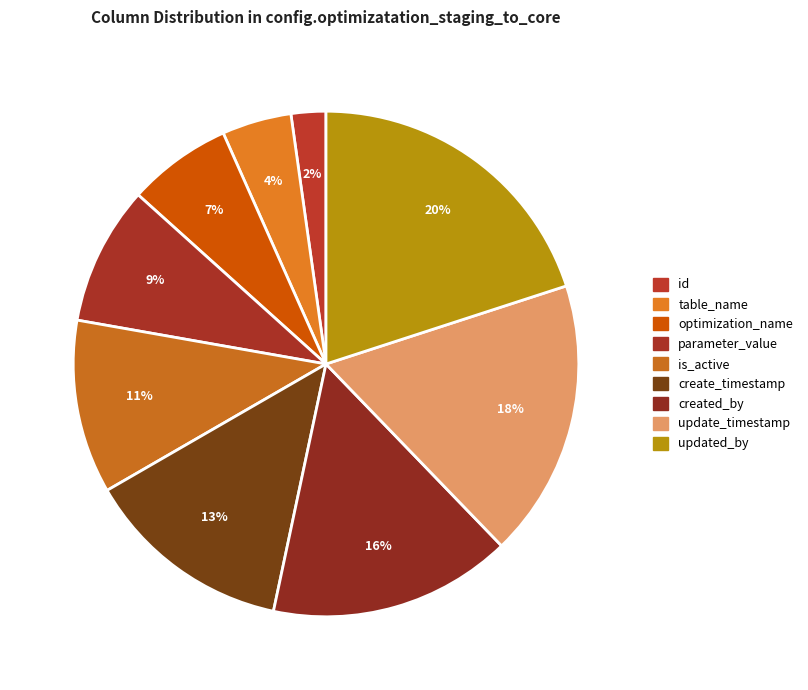

Is it true that parameter_value is 24% of the pie?

False